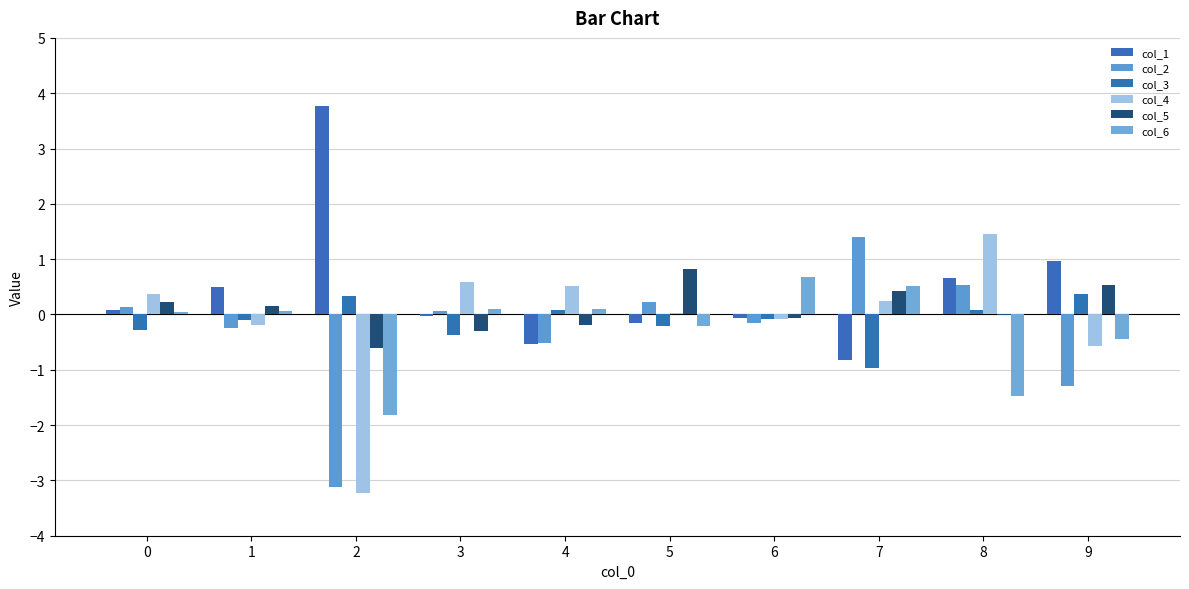

Count the number of data series in this chart.

6